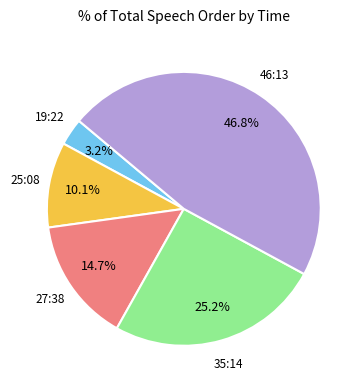

How many slices are in this pie chart?

5